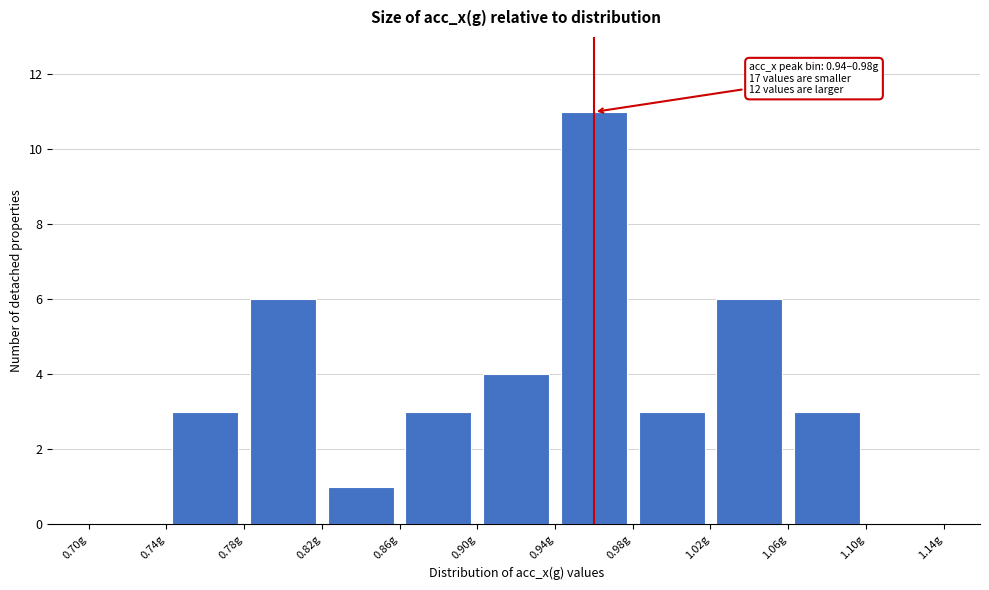

Over which range of the x-axis is the bar tallest?

0.94 to 0.98